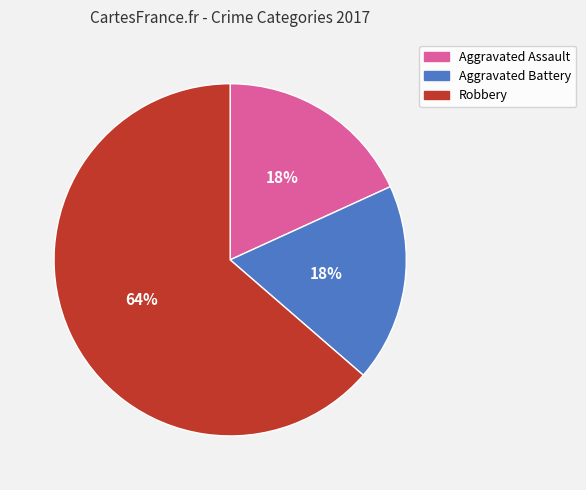

To the nearest percent, what portion does Aggravated Assault represent?

18%